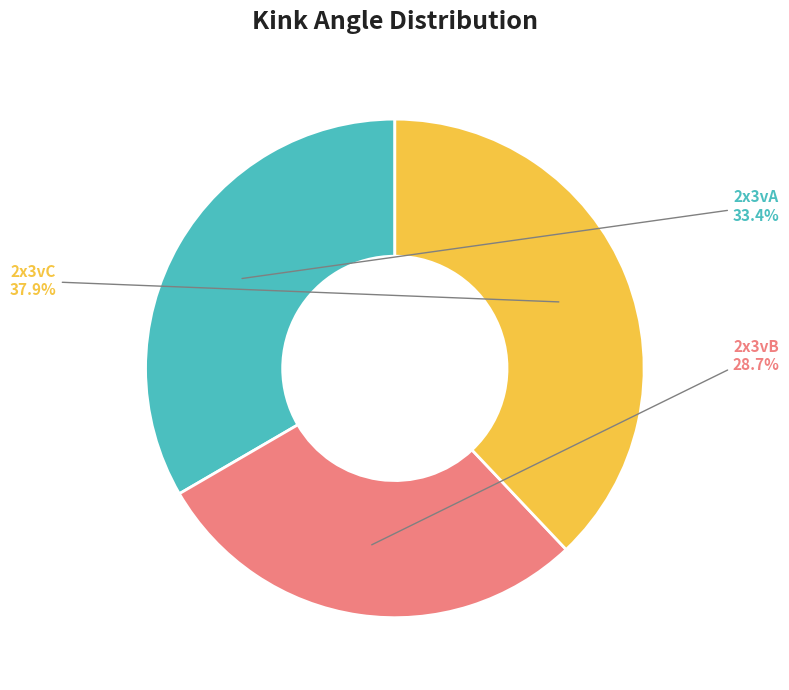

Count the number of slices in the pie.

3